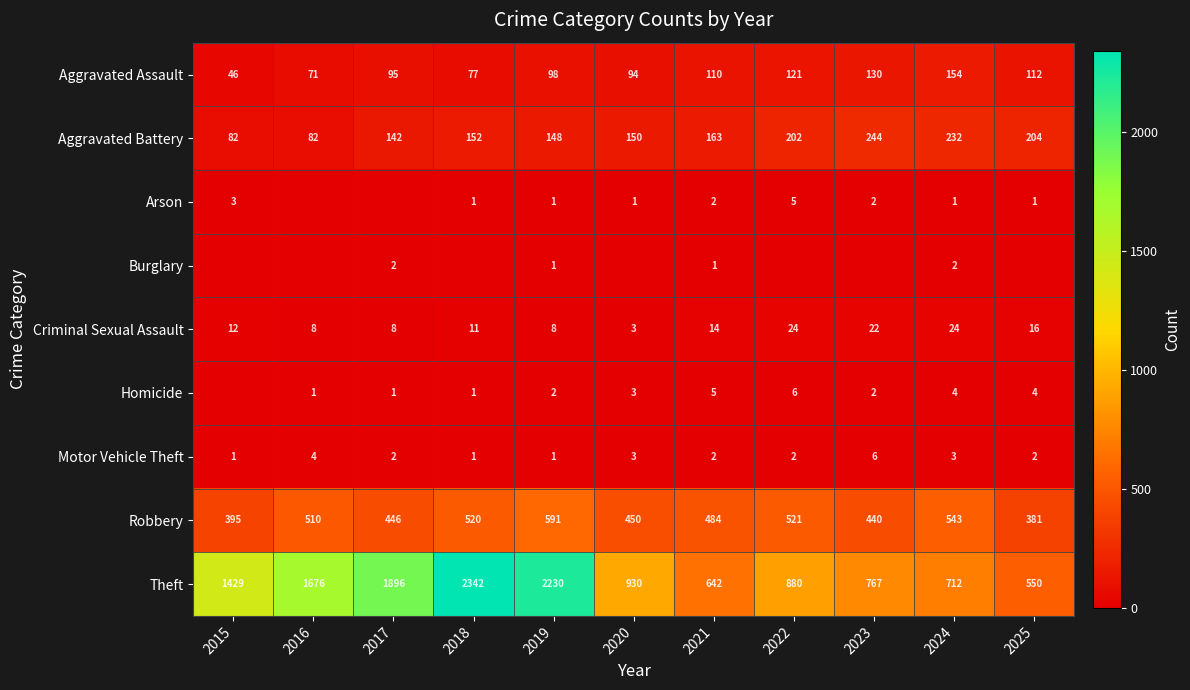

Which label corresponds to the smallest value in the chart?

2016